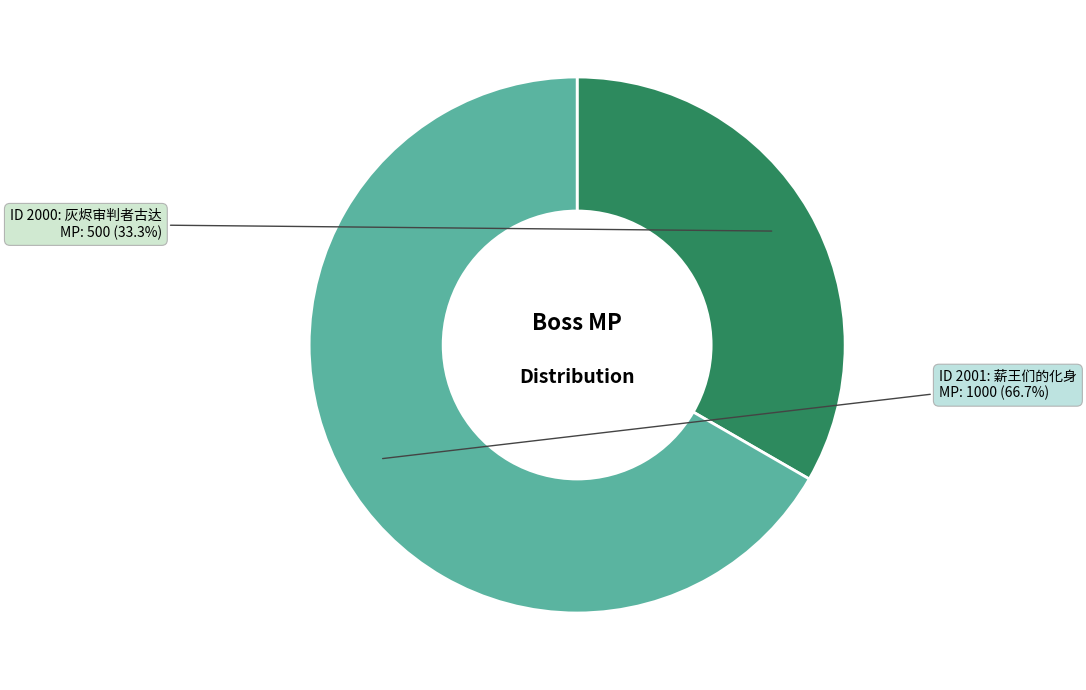

Is there any slice that represents more than half of the pie?

Yes